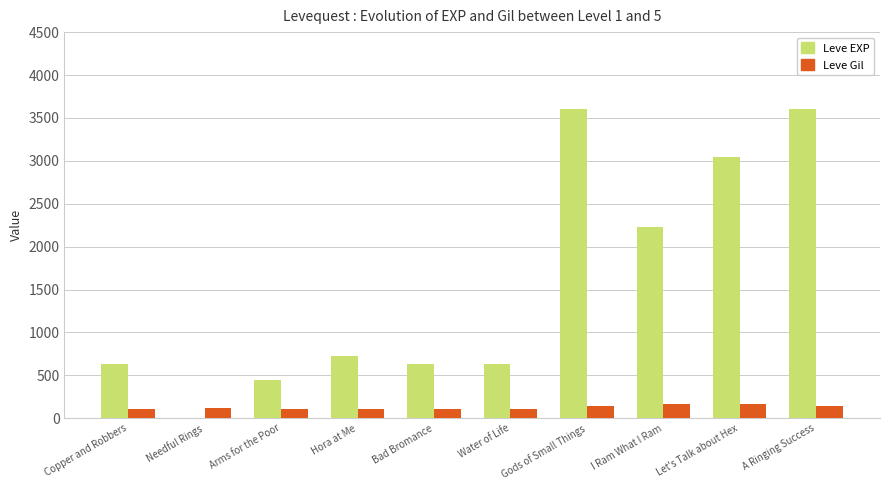

Is the value of Leve Gil at I Ram What I Ram greater than the value of Leve EXP at Hora at Me?

No